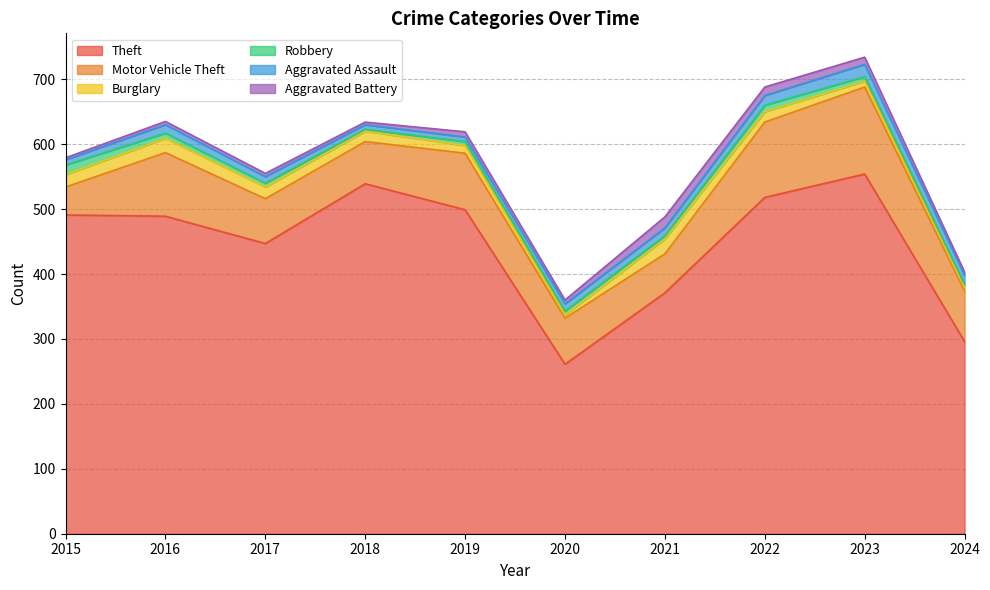

At which category does Aggravated Battery reach its first local peak?

2019